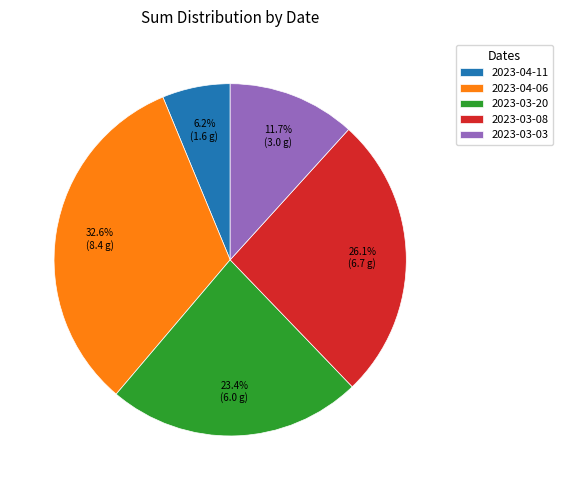

Count the number of slices in the pie.

5